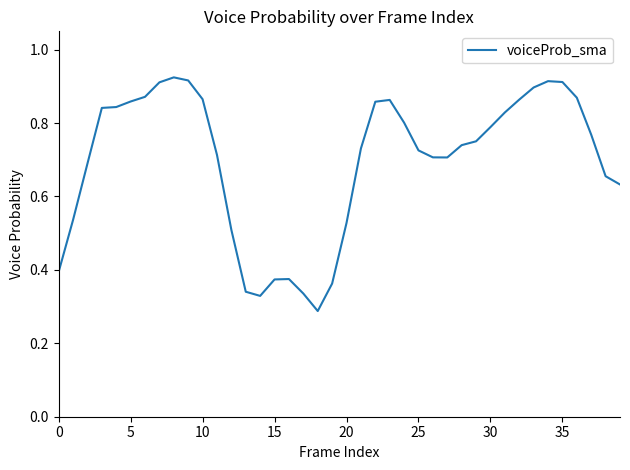

How many lines are shown in the chart?

1